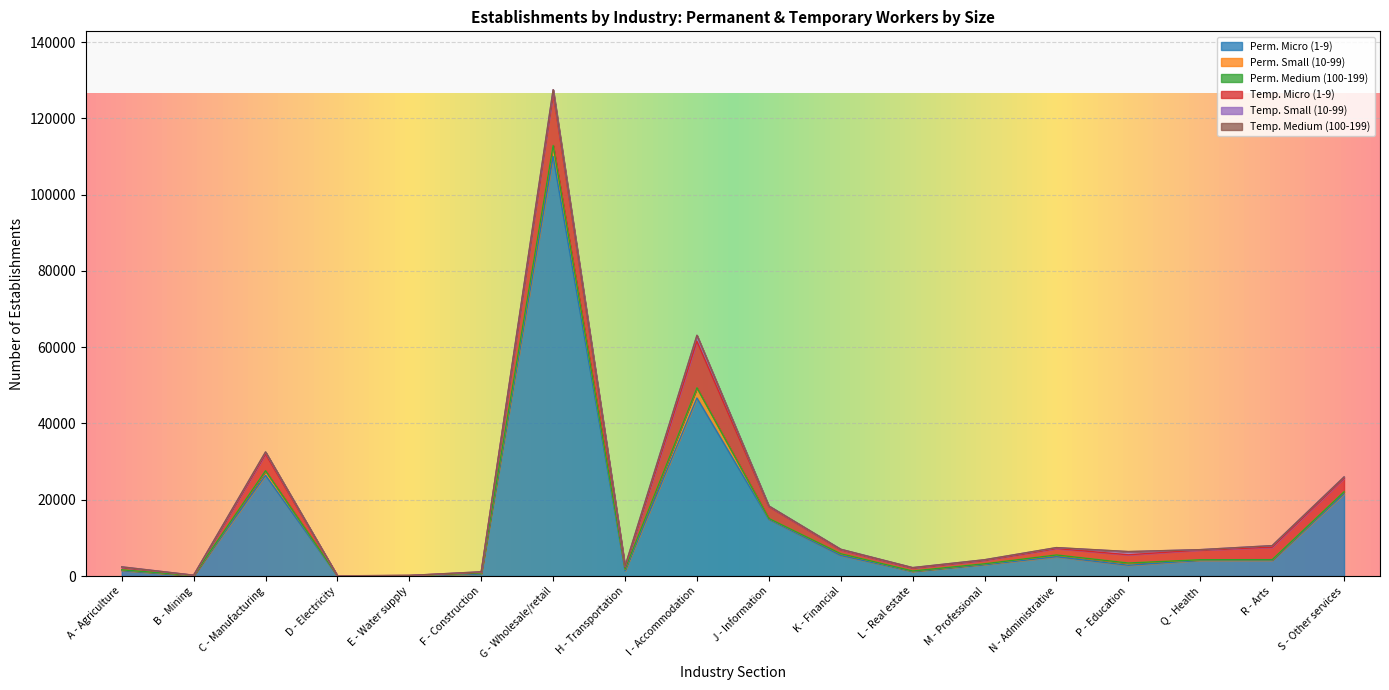

At Q - Health, list the series in order from largest to smallest.

Perm. Micro (1-9), Temp. Micro (1-9), Perm. Small (10-99), Temp. Small (10-99), Perm. Medium (100-199), Temp. Medium (100-199)